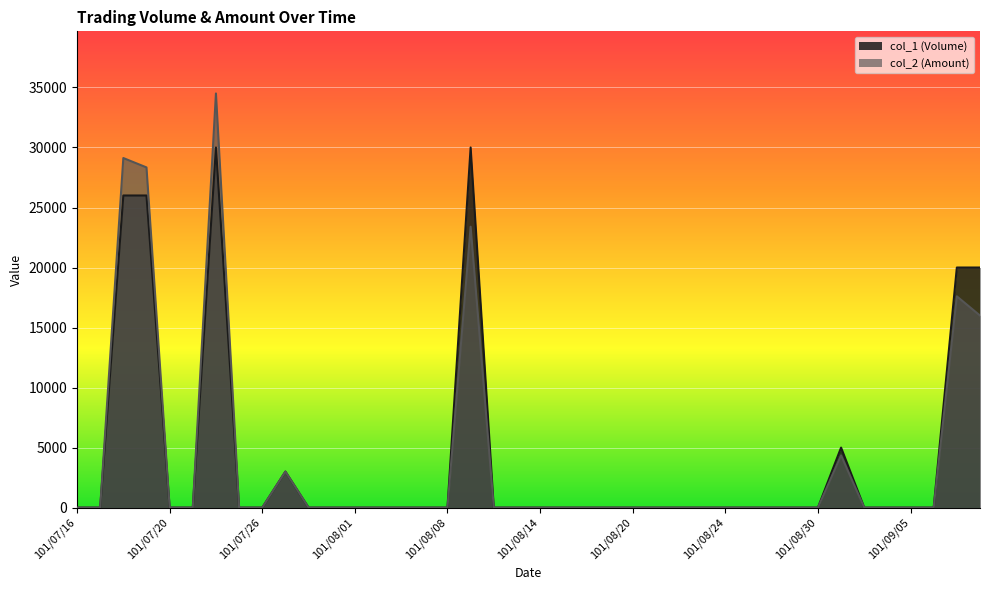

What position from the right is 101/07/18?

38